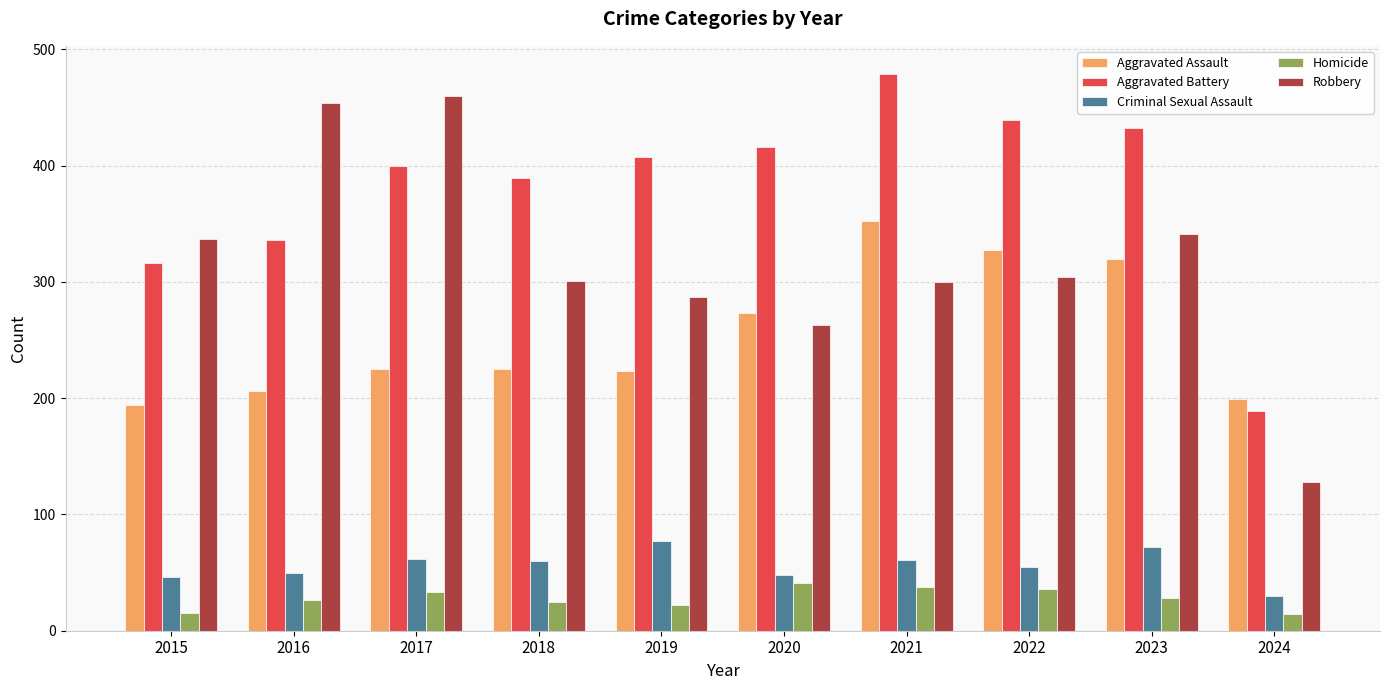

Which label corresponds to the largest value in the chart?

2021